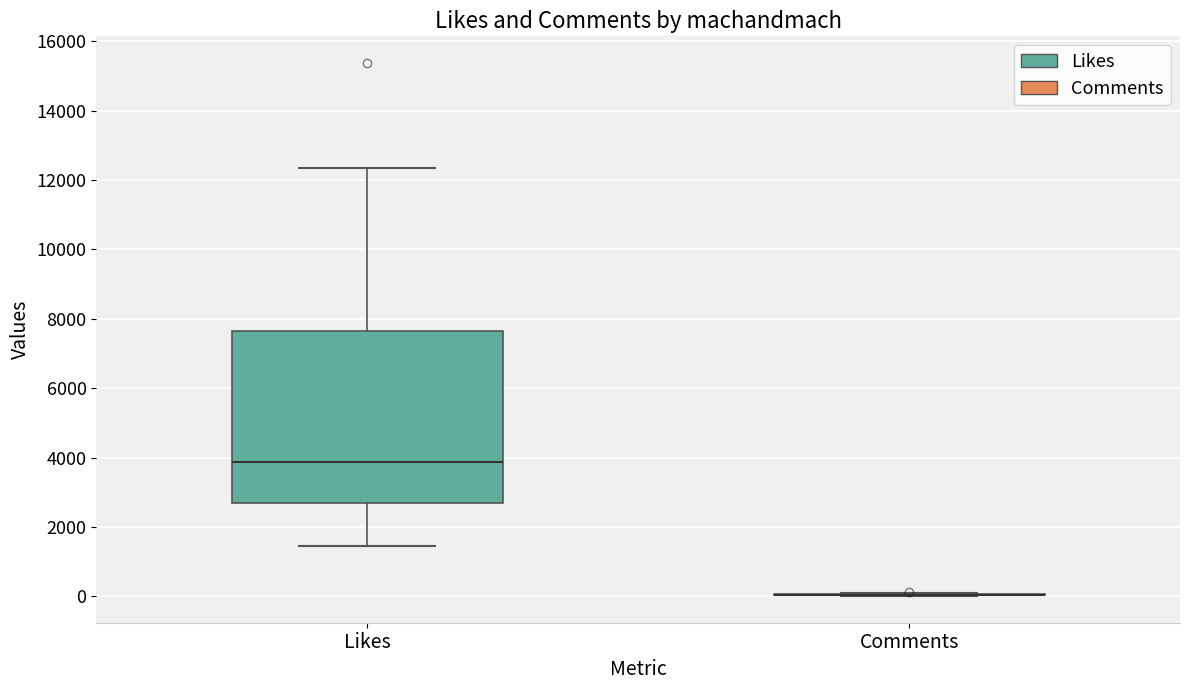

Which box is the tallest, from its lower edge to its upper edge?

Likes